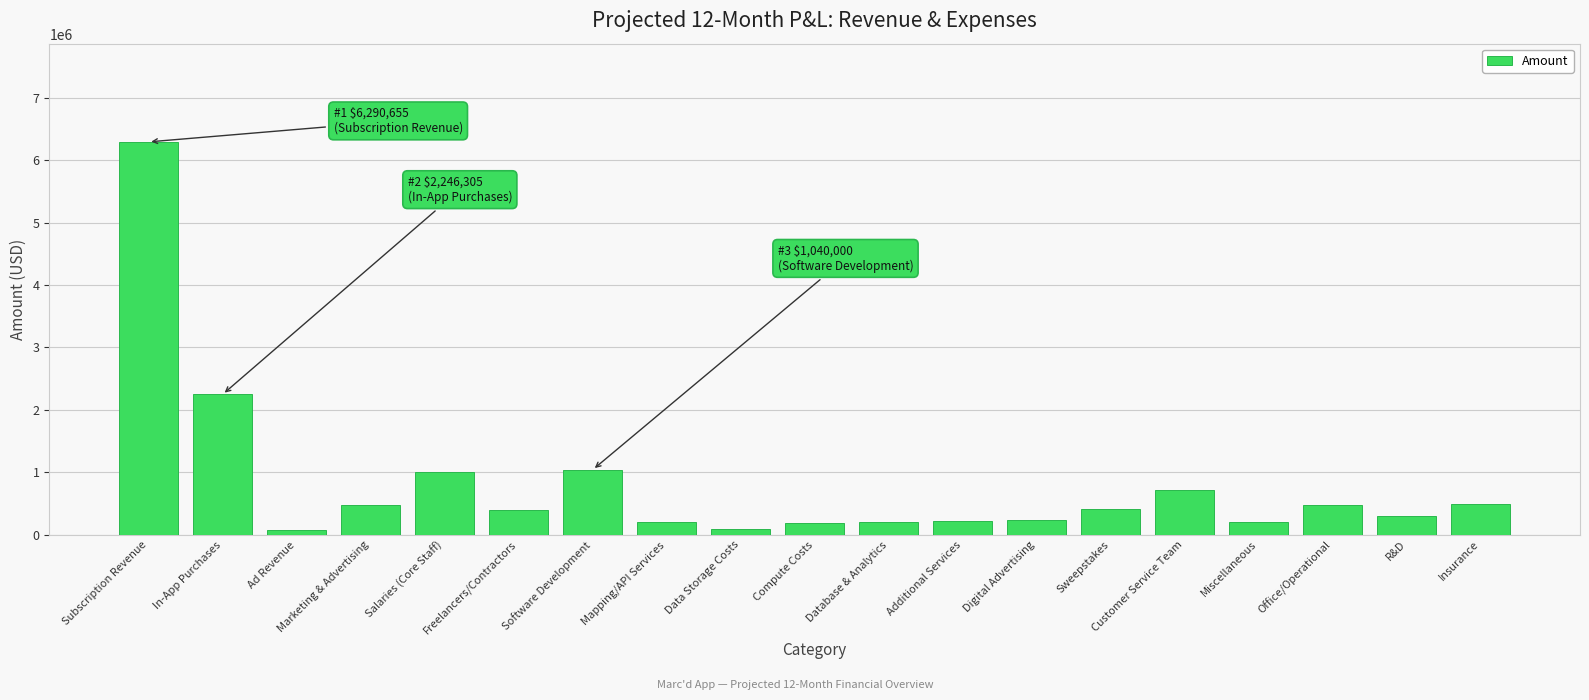

Which category has the highest value across all series?

Subscription Revenue